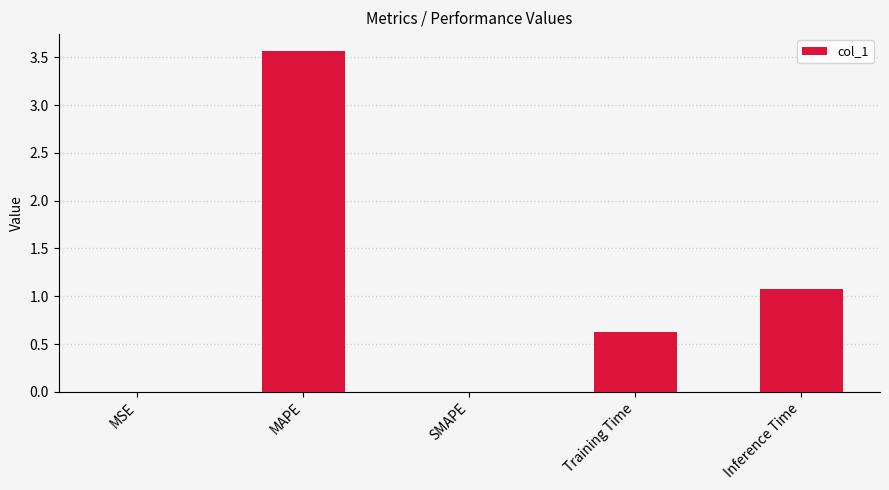

The value at SMAPE is 0.0. True or false?

True